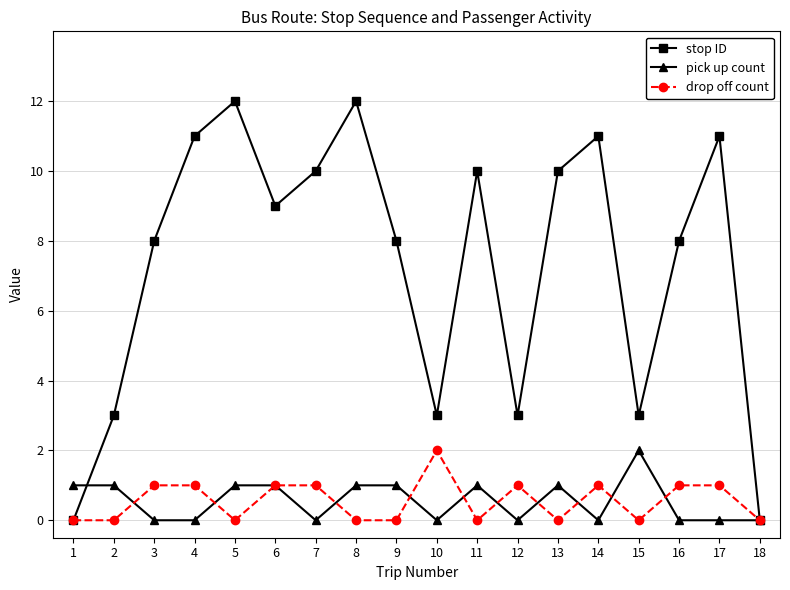

Is the value of stop ID at 14 greater than the value of pick up count at 4?

Yes